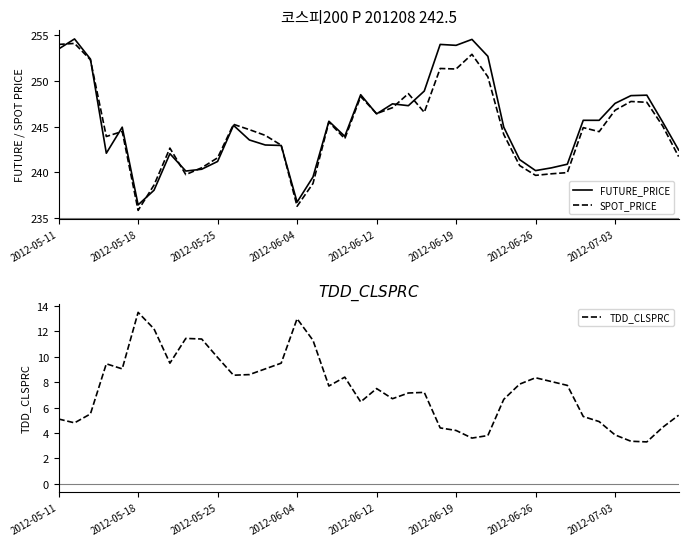

What position from the left is 22?

23